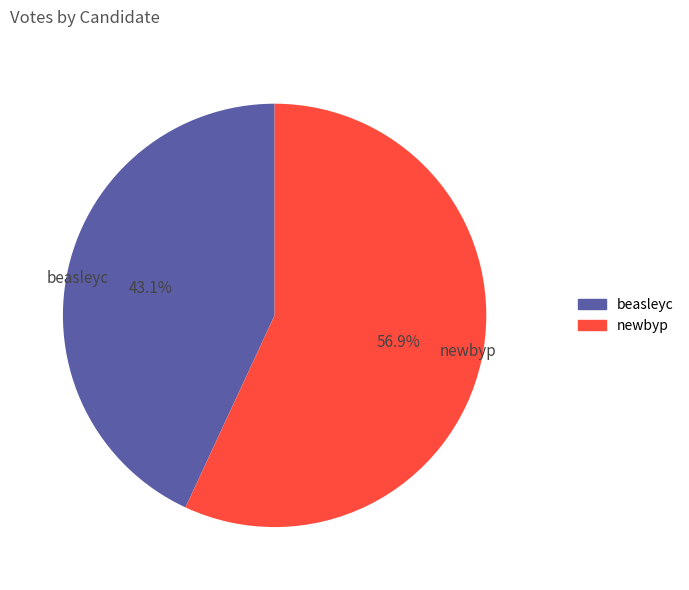

To the nearest percent, what is the difference between the beasleyc and newbyp slice percentages?

14%